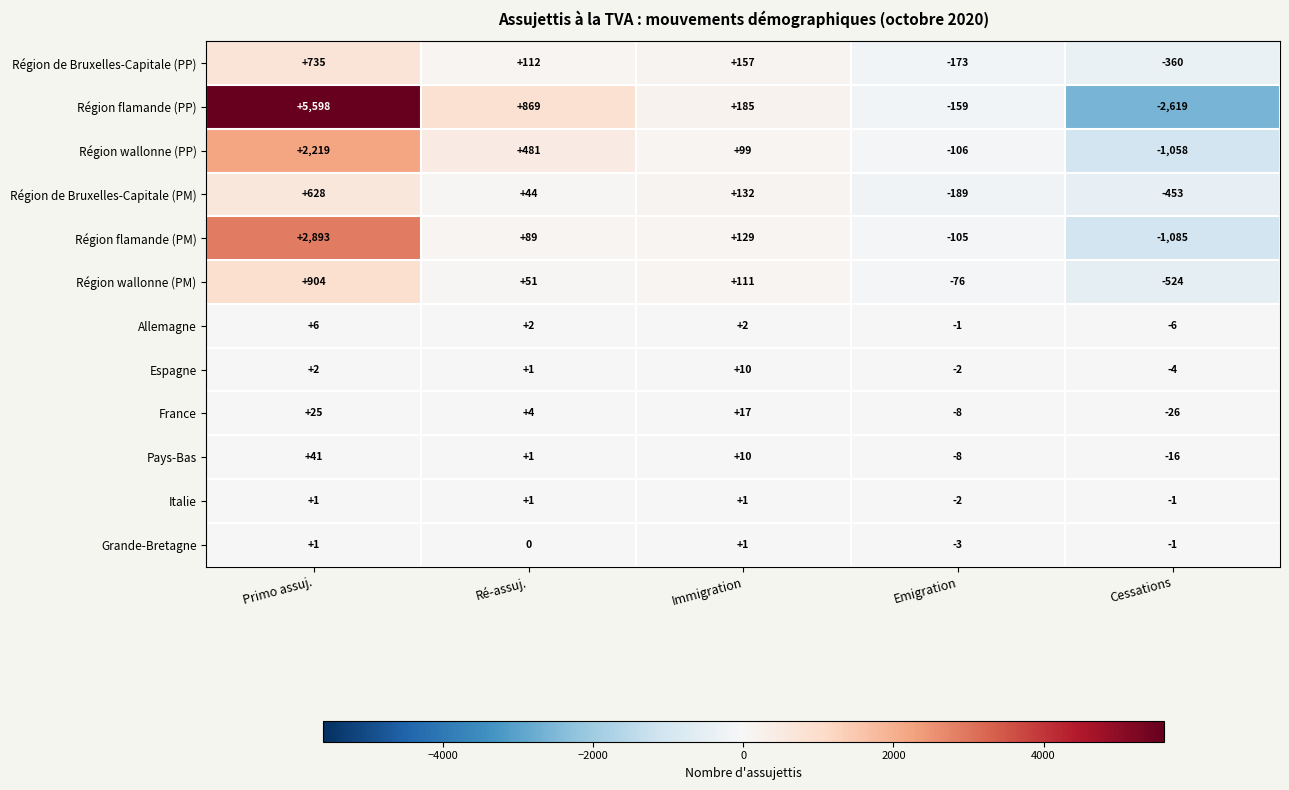

What is the difference between the highest and lowest values at Cessations?

2618